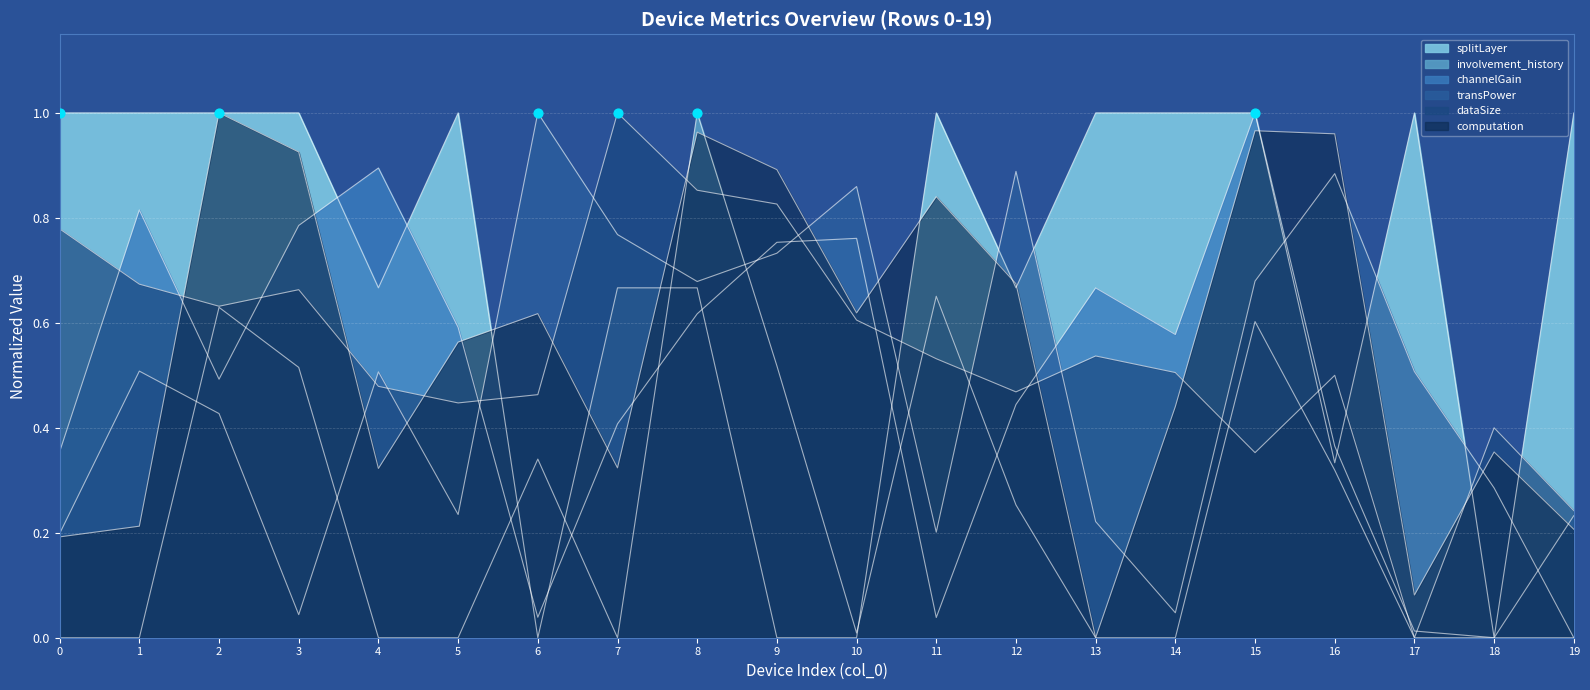

Which series contains the lowest Y value?

computation